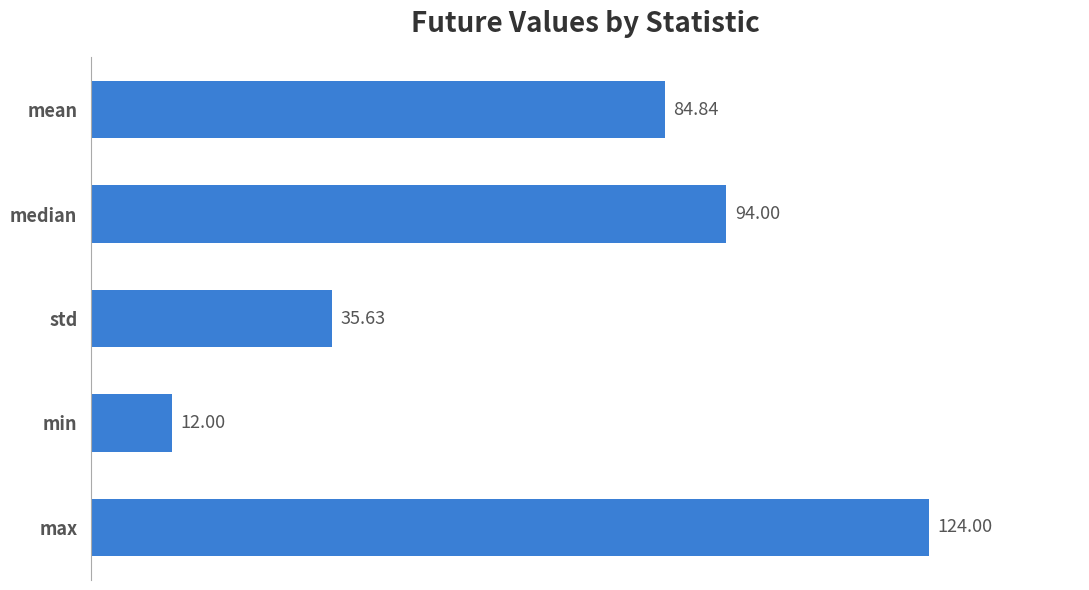

What is the change in value from mean to median?

+9.2